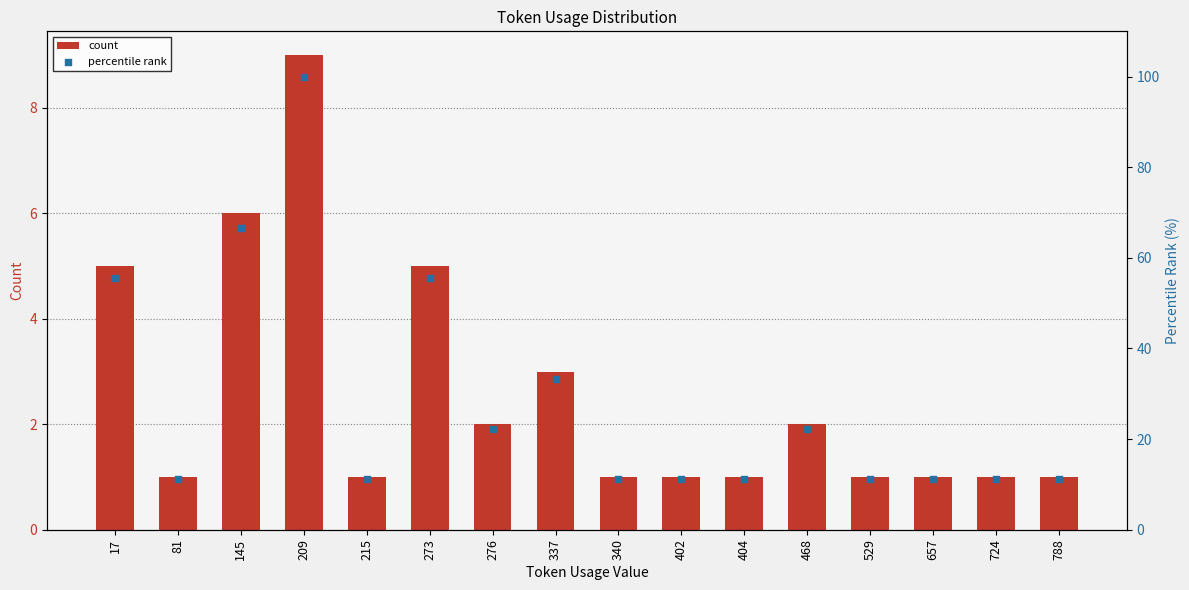

What is the total value across all series at 215?

12.1